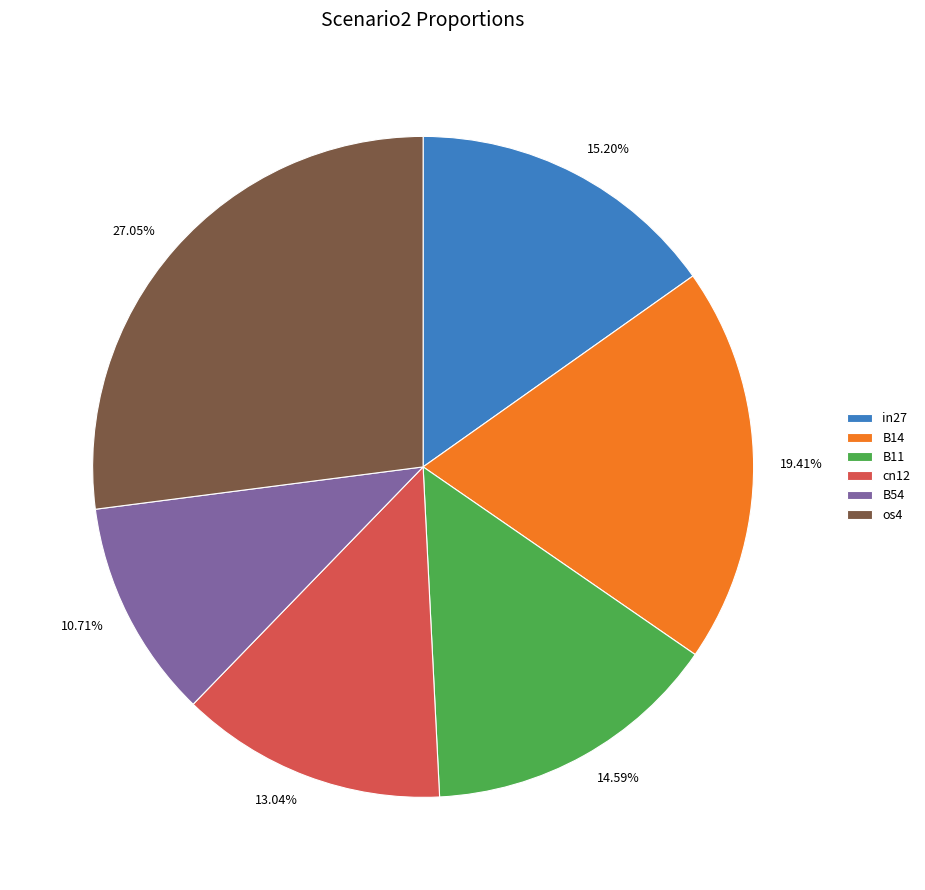

What is the ratio of the value at 27.05% to the value at 10.71%?

2.5